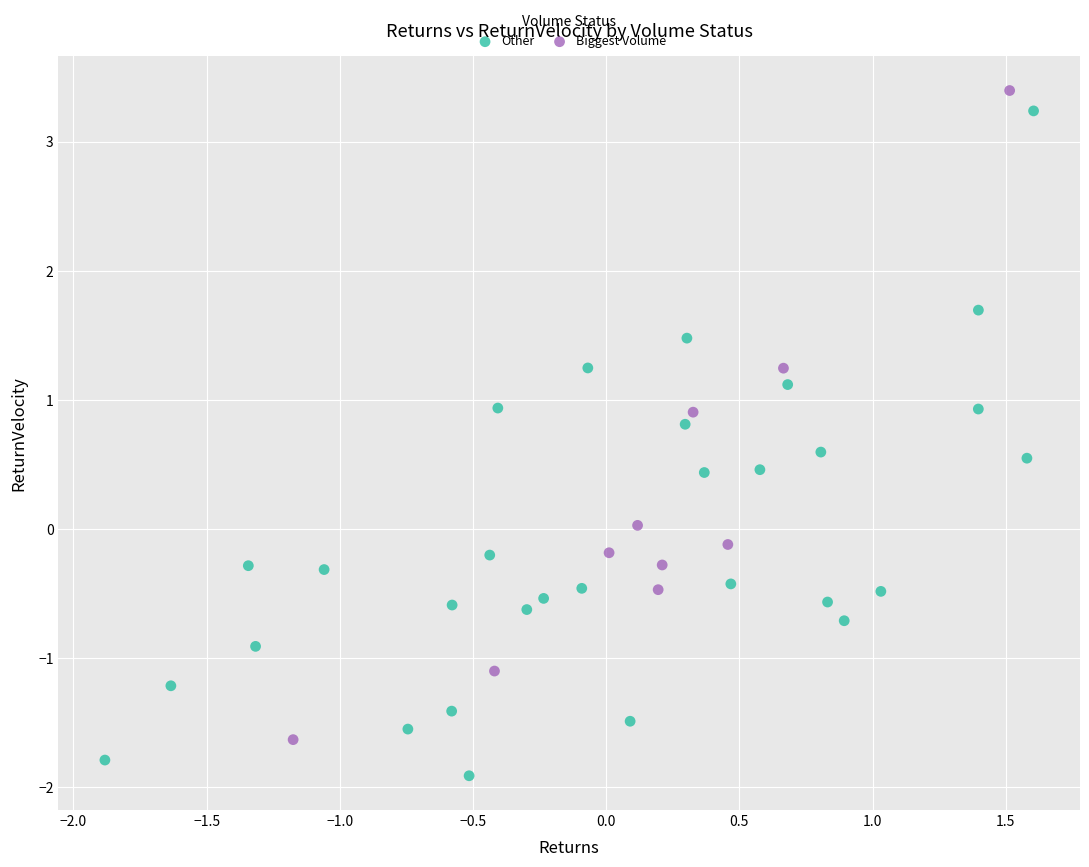

Which series reaches the minimum Y coordinate?

Other